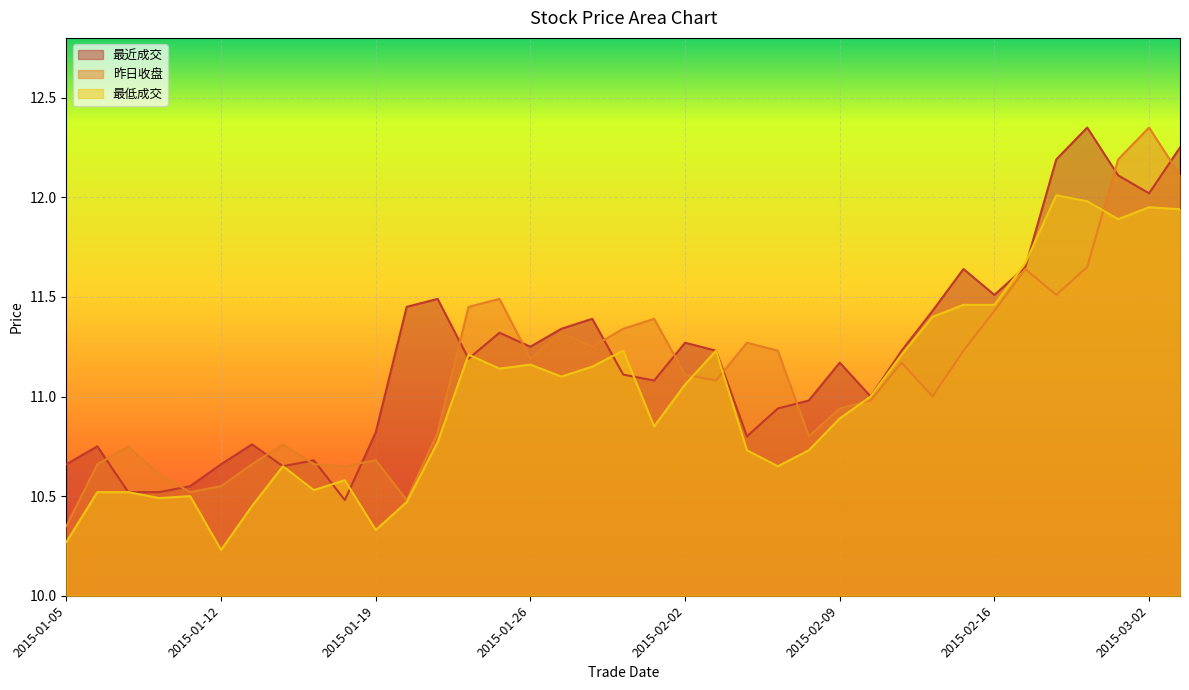

The 昨日收盘 series shows 15.2 at 2015-02-09. True or false?

False